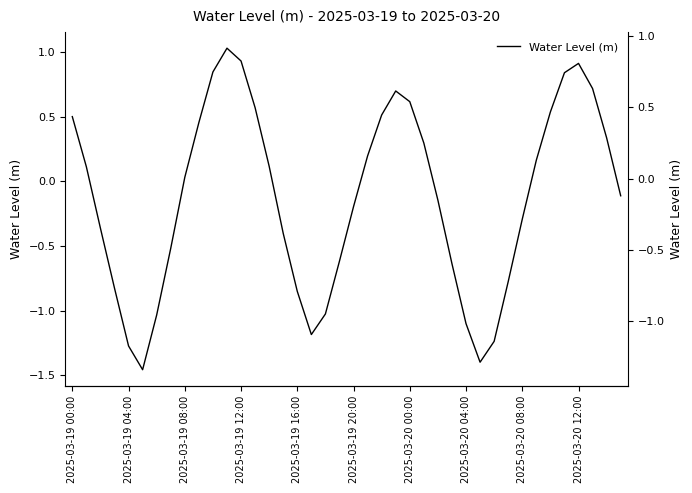

At which category does the chart reach its peak across all series?

11